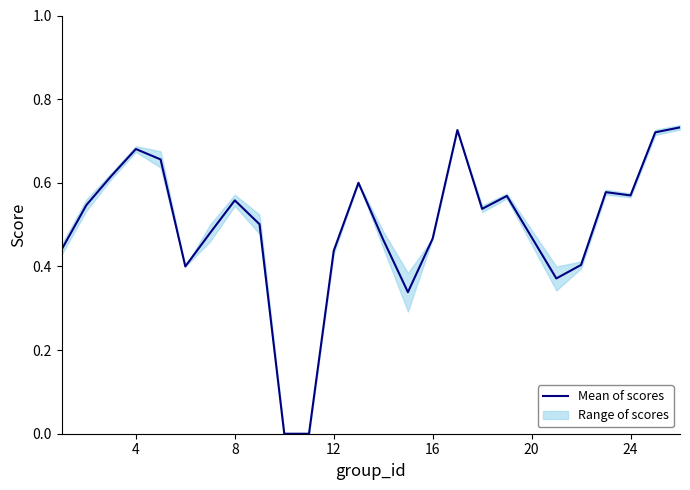

What is the value of the 14th point from the left?

0.5